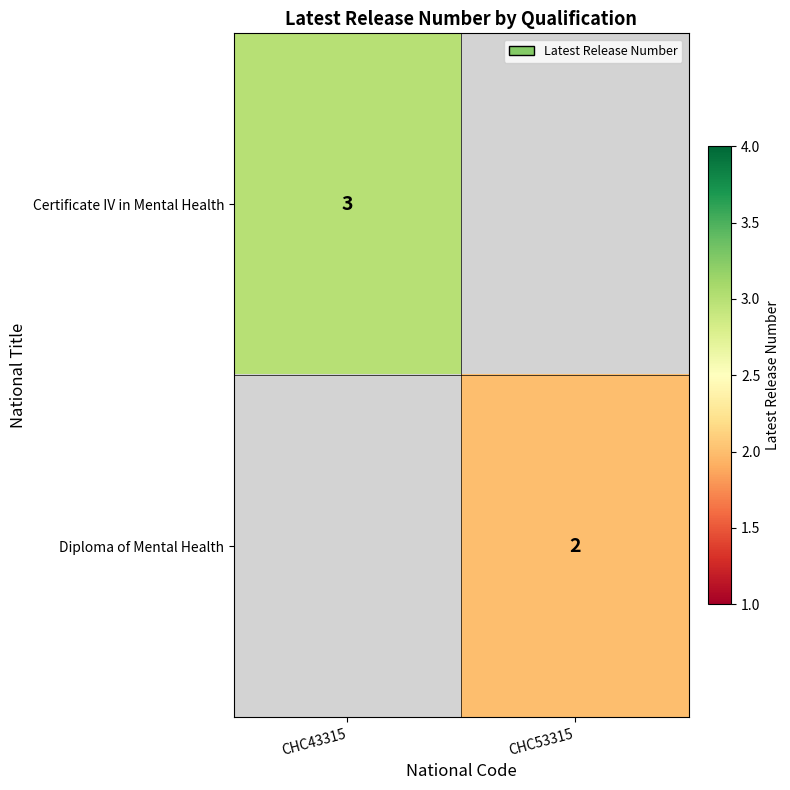

The value of Certificate IV in Mental Health at CHC43315 is 2. True or false?

False